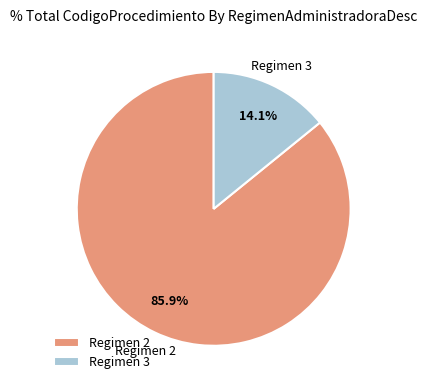

Is the sum of Regimen 2 and Regimen 3 greater than half?

Yes